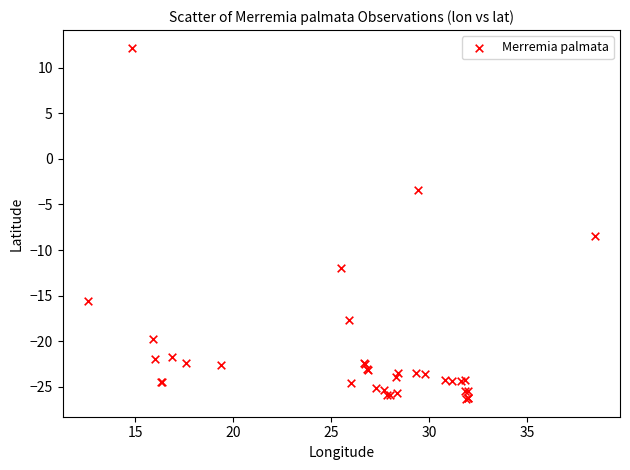

What Y value in the scatter plot is closest to -7?

-8.5